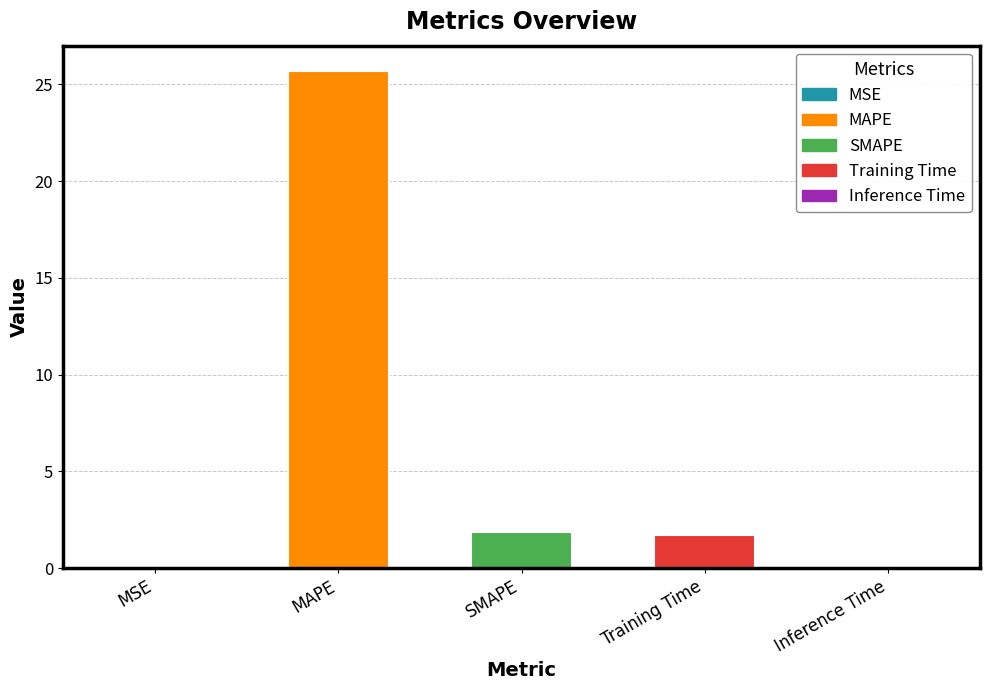

Count the number of values greater than 1.

3